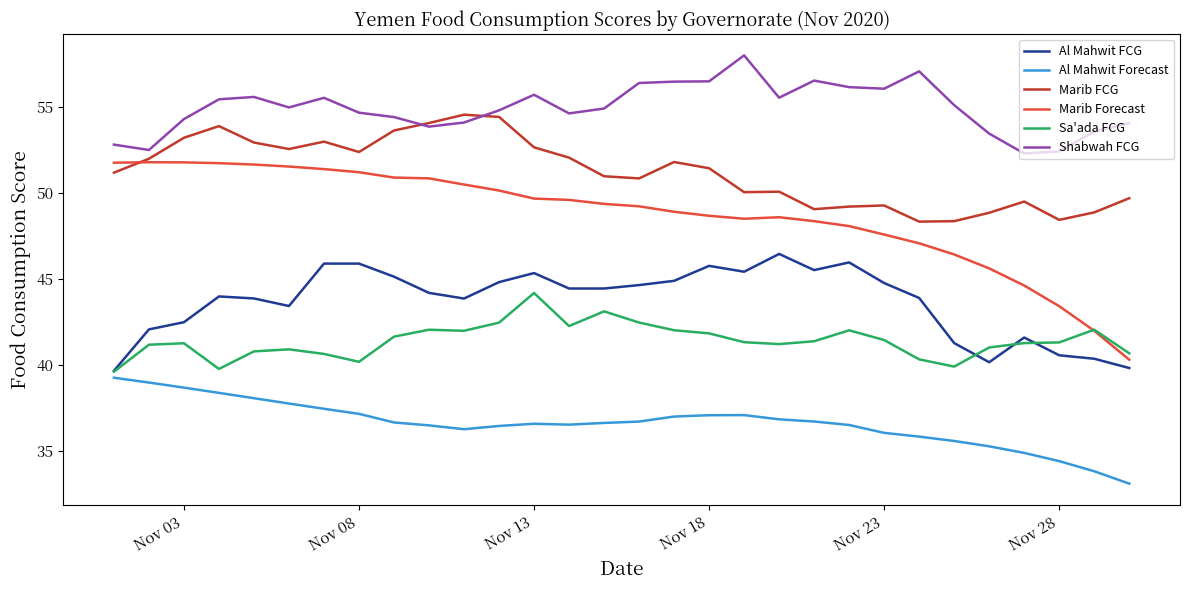

Which series has the largest total across all categories?

Shabwah FCG